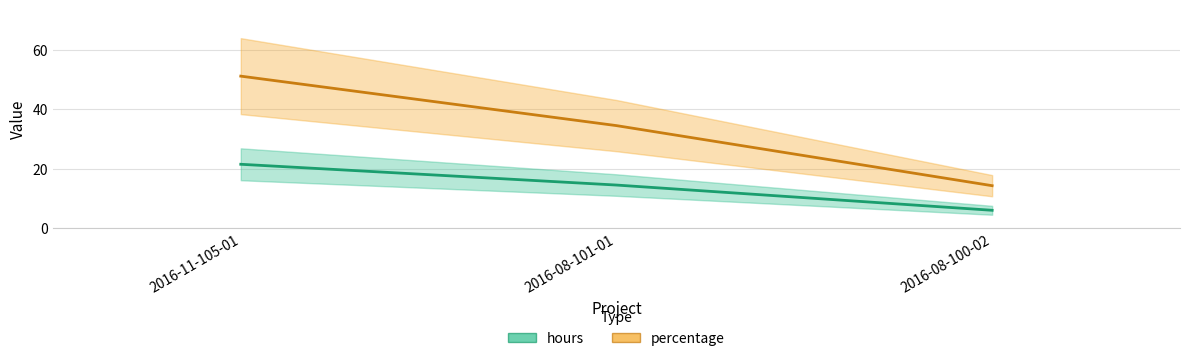

Between 2016-11-105-01 and 2016-08-101-01, which series saw the biggest shift?

percentage